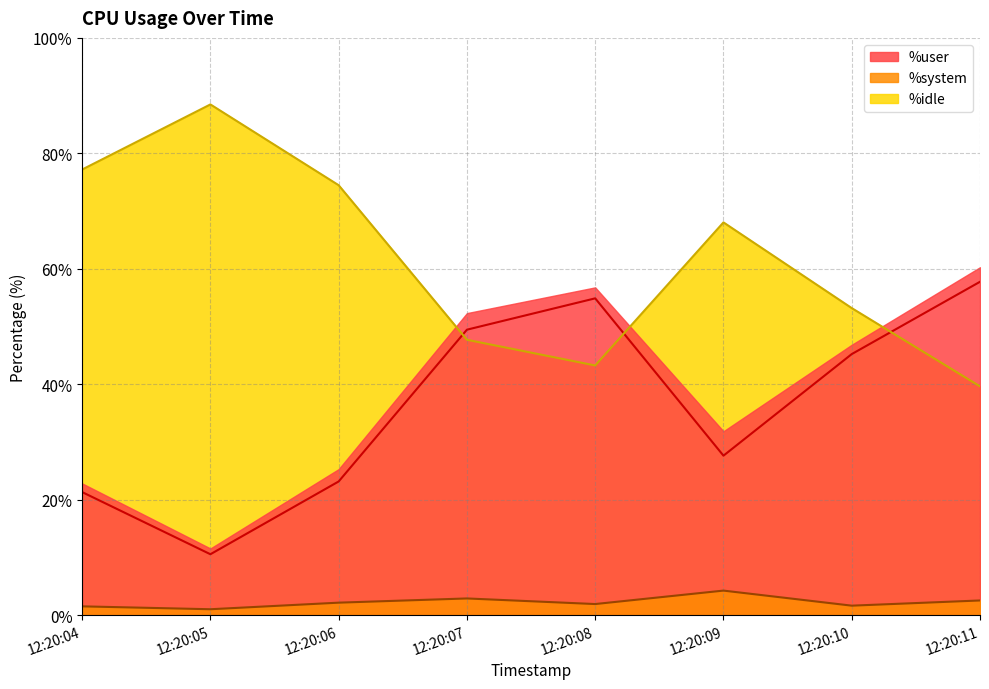

How many lines are shown in the chart?

3